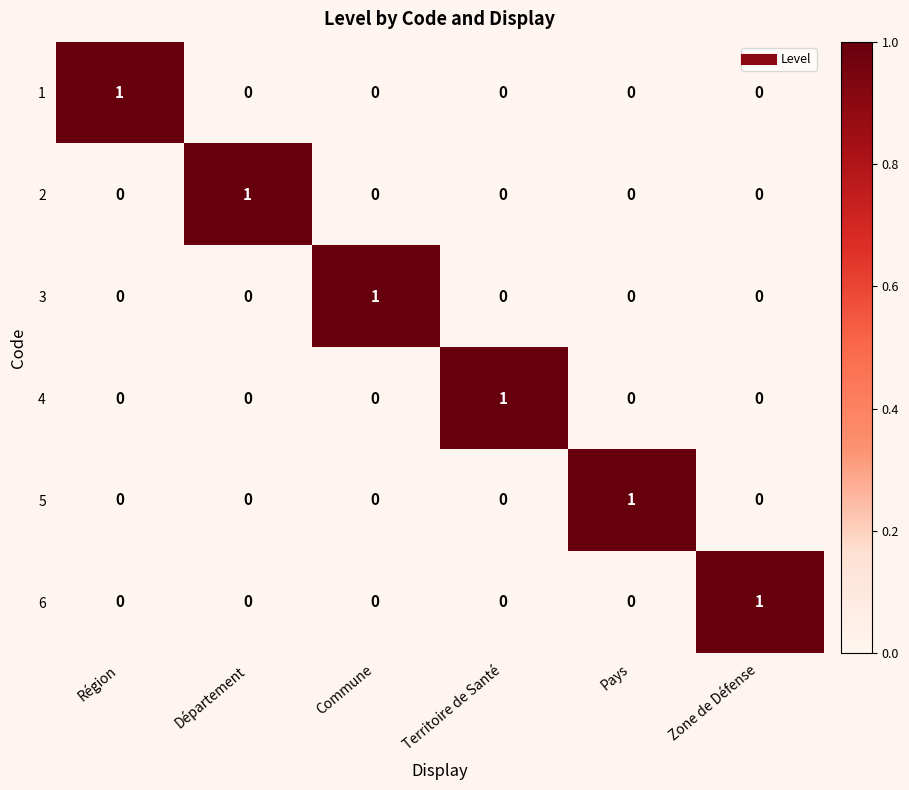

Count the 3 values in the range 0 to 1.

6